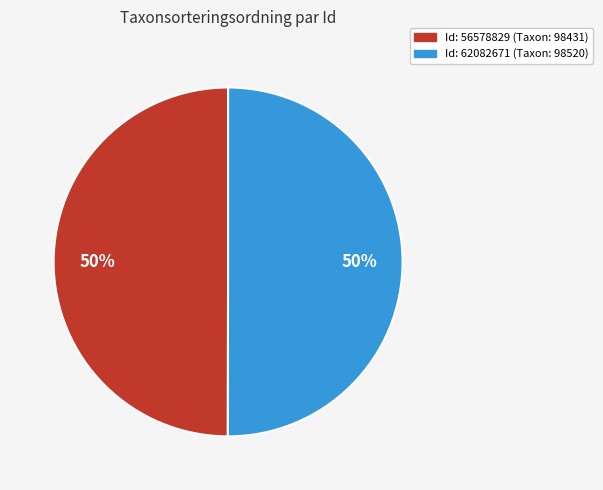

Is the sum of Id: 56578829 (Taxon: 98431) and Id: 62082671 (Taxon: 98520) greater than half?

Yes